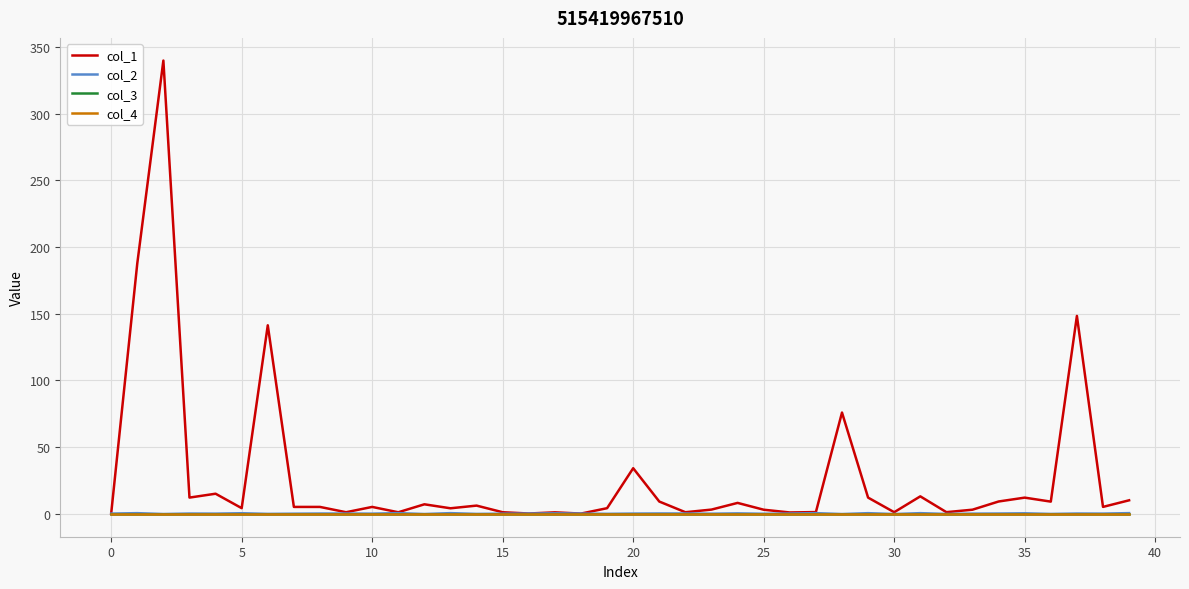

Does the chart have visible grid lines?

Yes